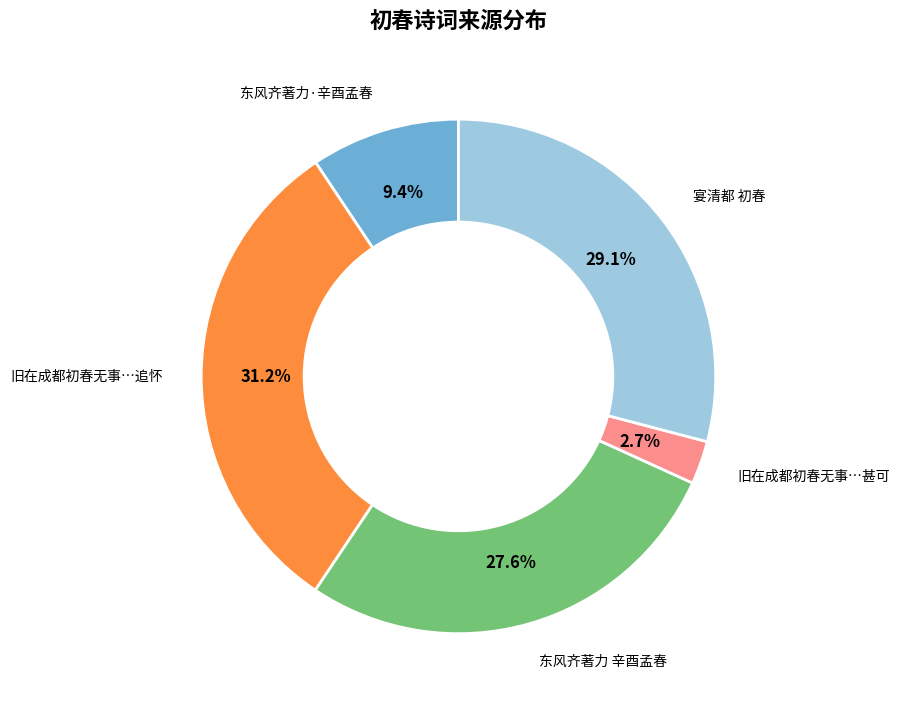

Is there any slice that represents more than half of the pie?

No